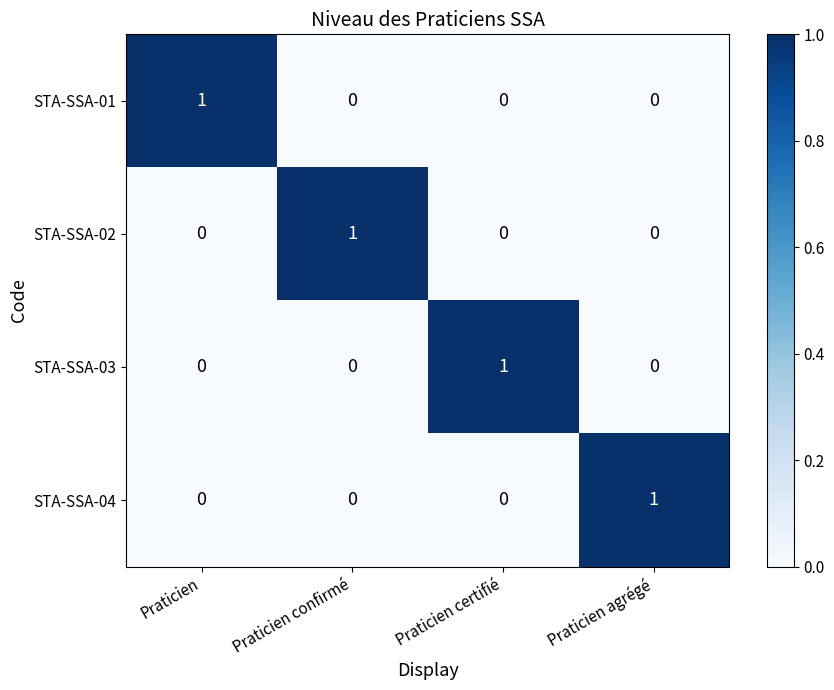

At how many categories does at least one series exceed 0?

4